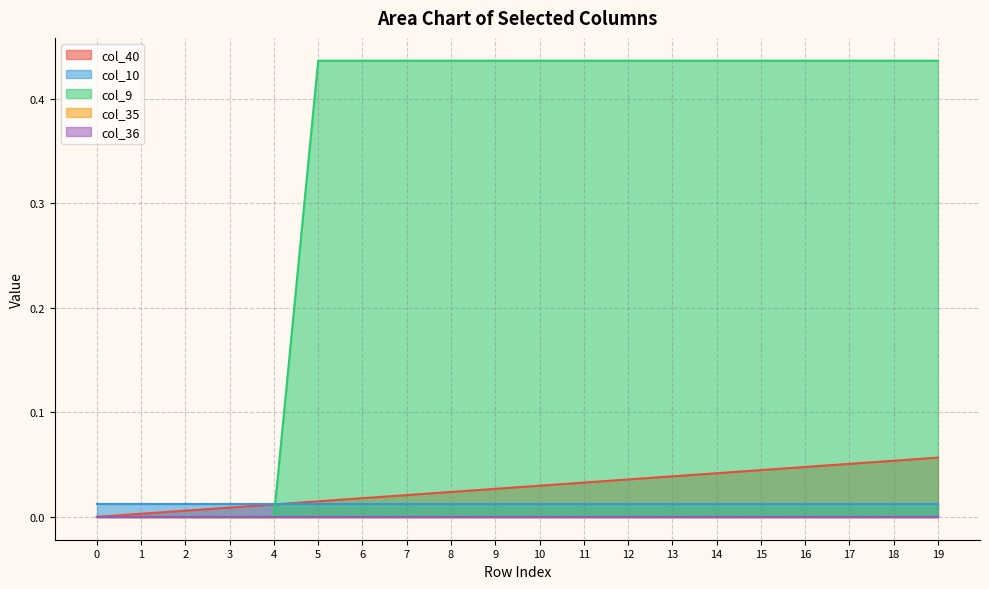

True or false: col_9 and col_35 cross at least once.

False